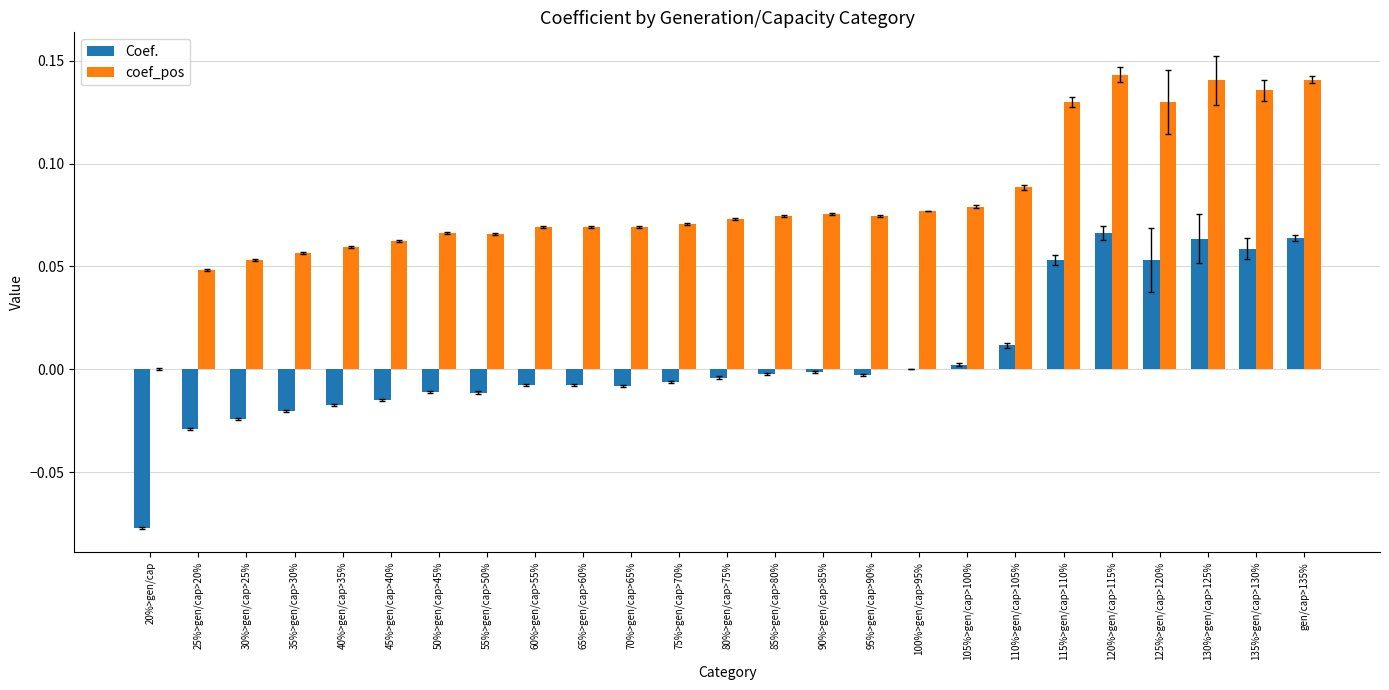

Is it true that coef_pos equals 0.0 at 55%>gen/cap>50%?

False